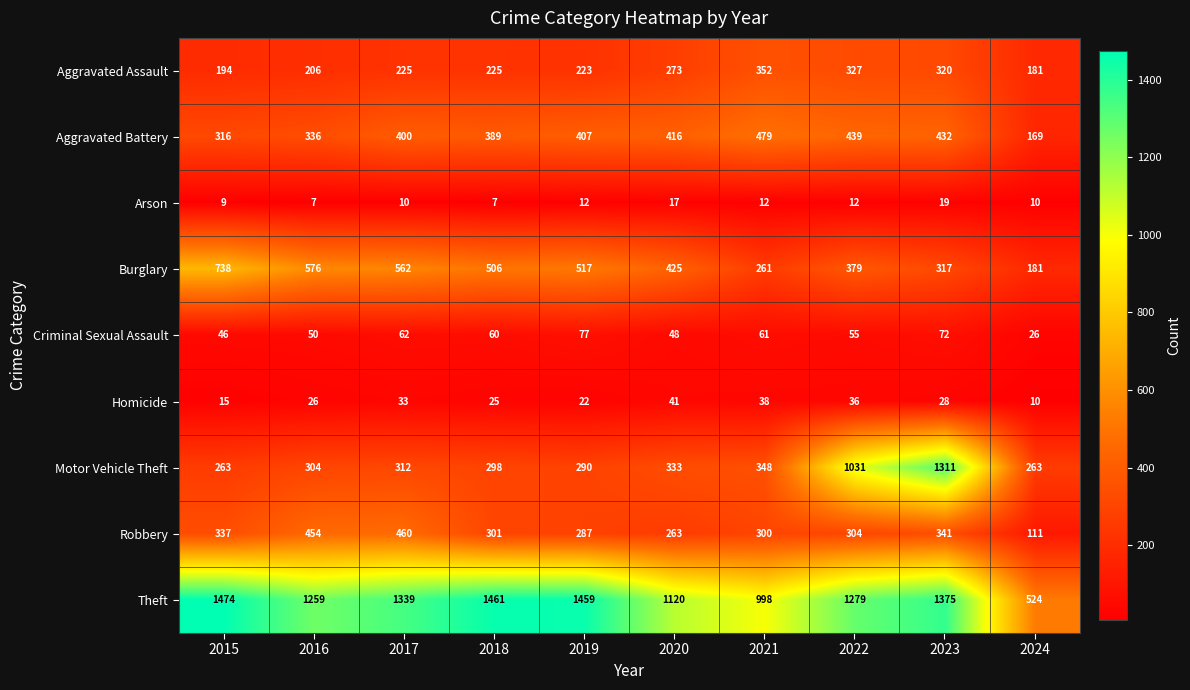

What is the spread (max minus min) of values at 2023?

1356